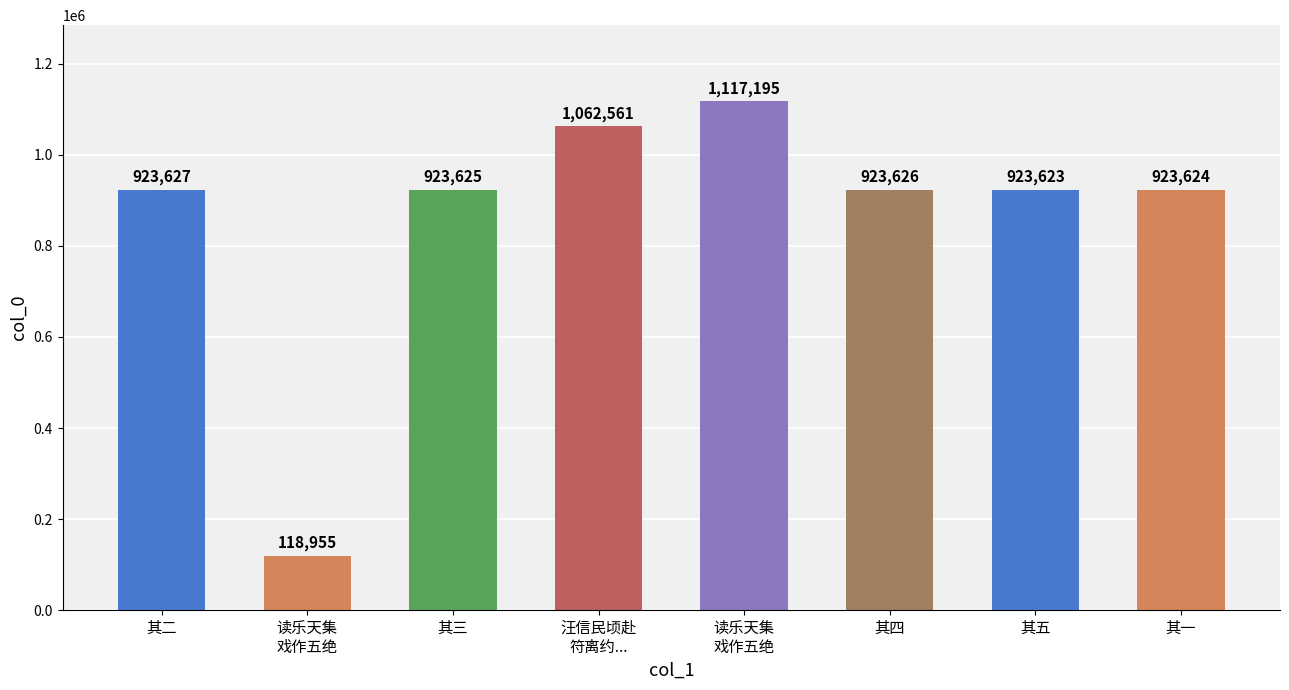

What is the greatest value displayed?

1117195